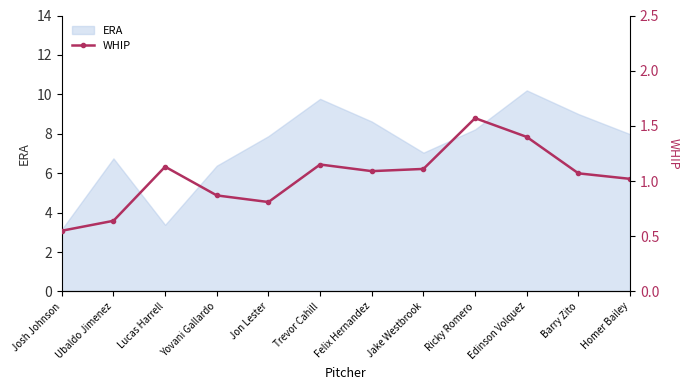

Reading right to left, transcribe all the data shown in this chart.

1.0	1.1	1.4	1.6	1.1	1.1	1.1	0.8	0.9	1.1	0.6	0.6